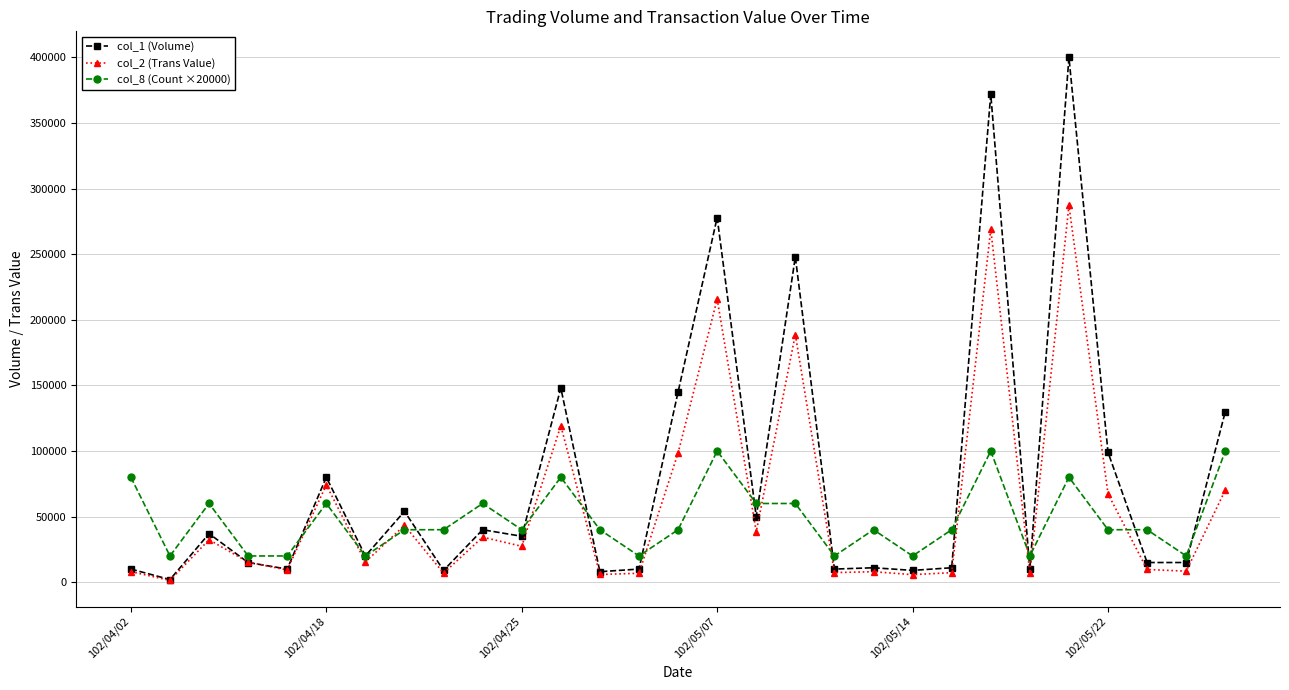

At how many categories does at least one series exceed 11112?

29